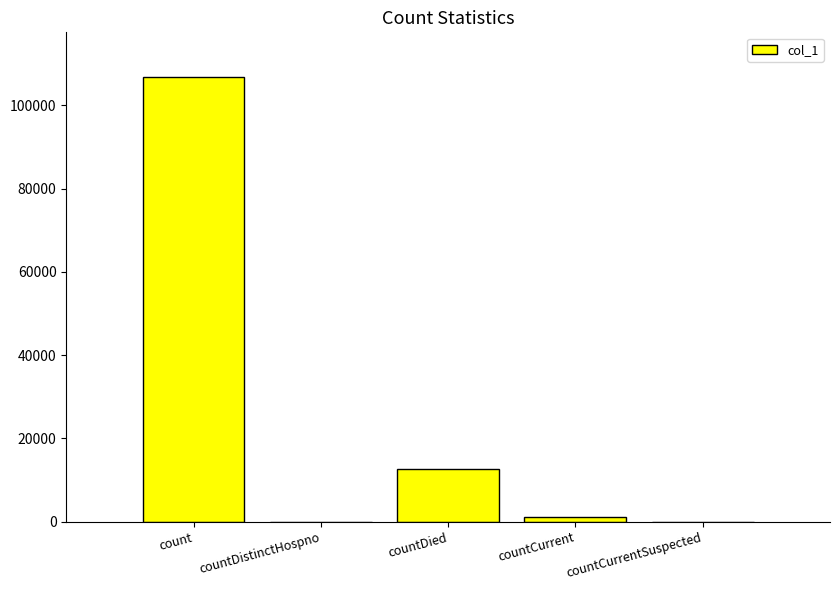

Are the bars horizontal?

No